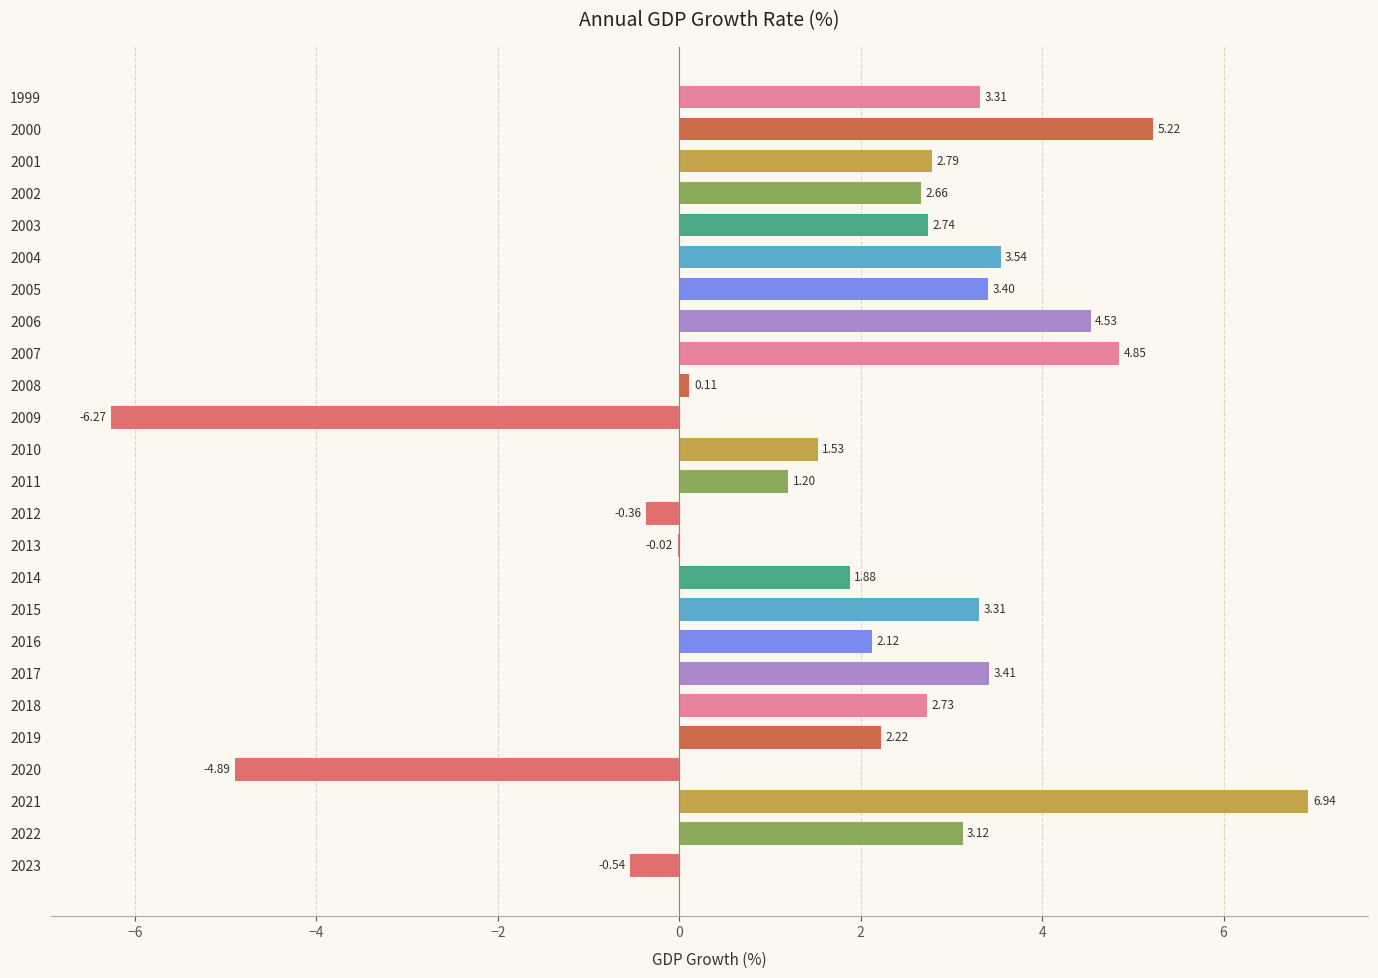

Which label corresponds to the largest value in the chart?

2021